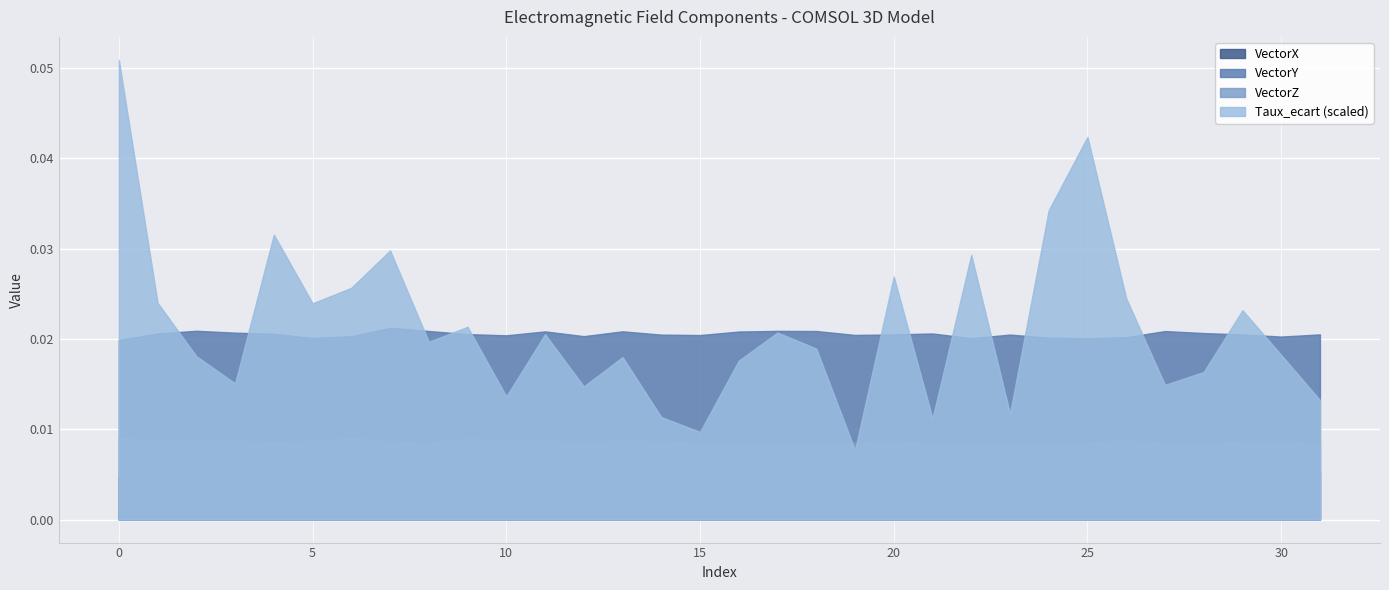

True or false: Taux_ecart (scaled) and VectorX cross at least once.

False